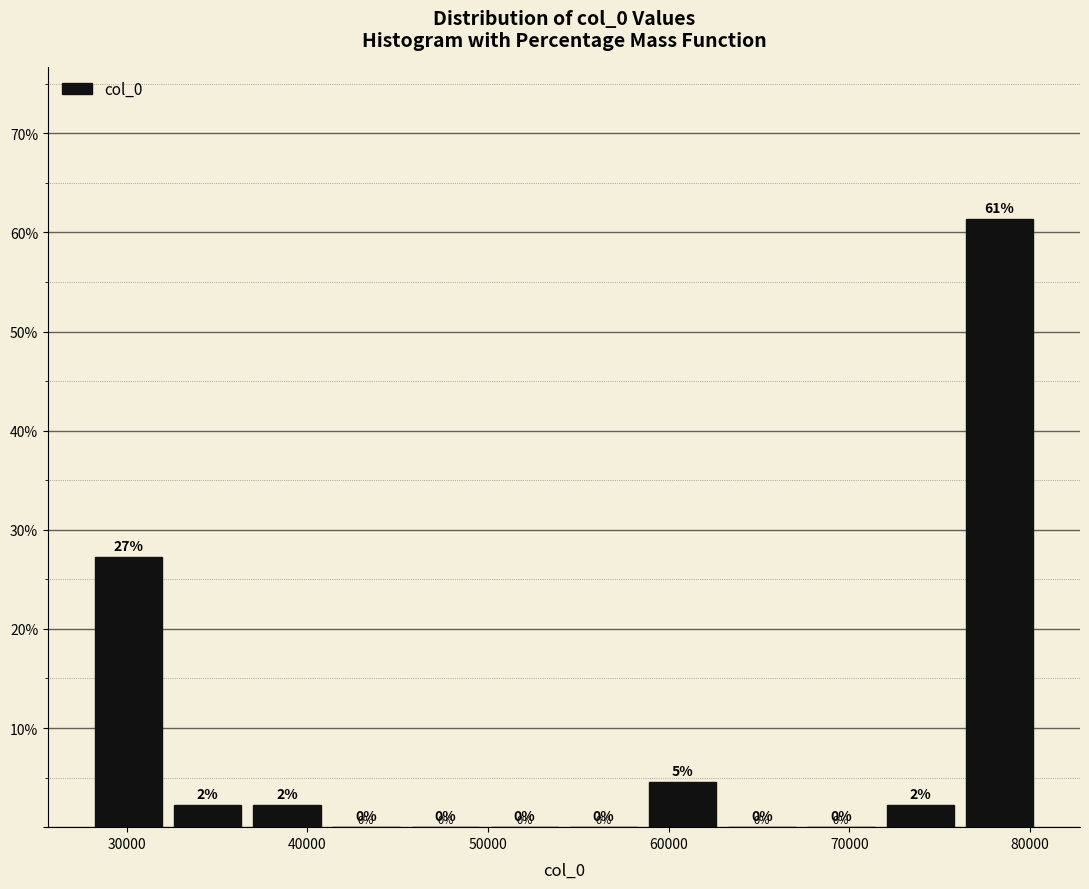

Which range on the x-axis has the tallest bar?

76000 to 81000